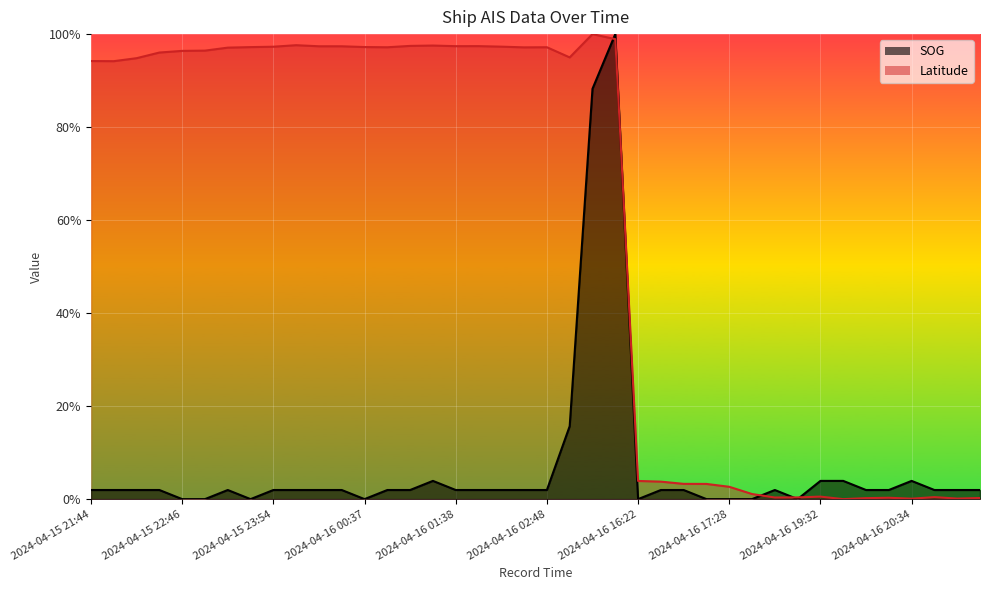

What is the difference between the second highest and minimum values in the SOG series?

0.9